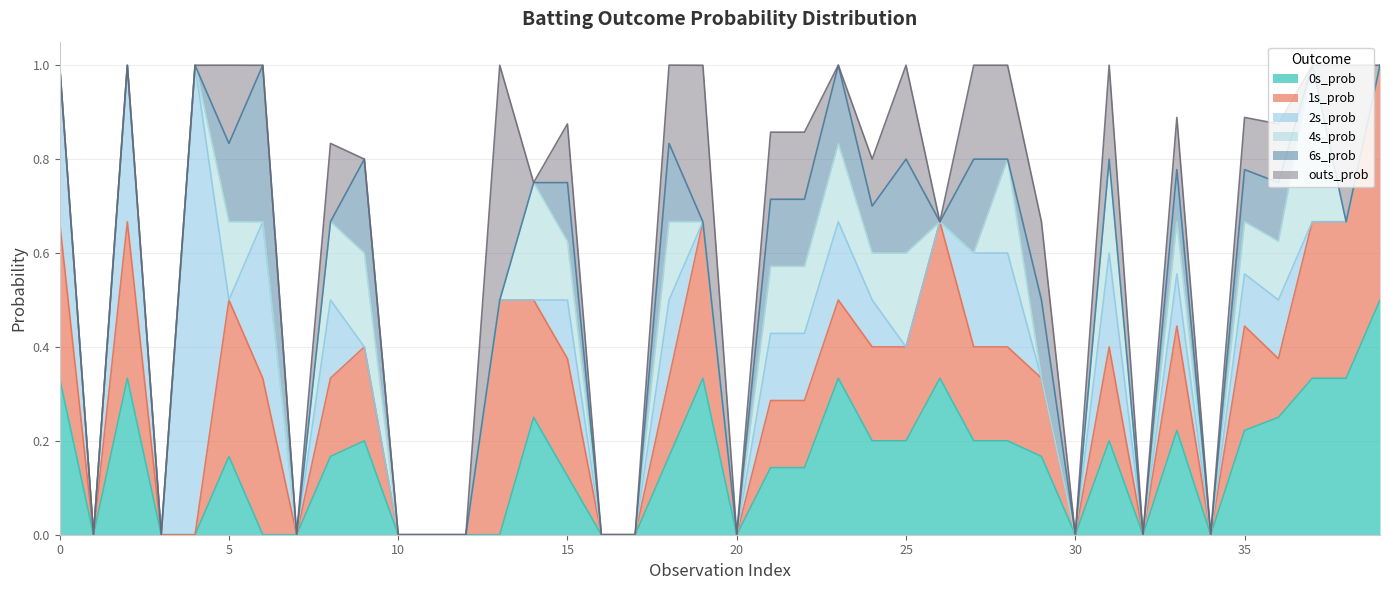

What is the difference between the maximum and minimum values in the 0s_prob series?

0.5